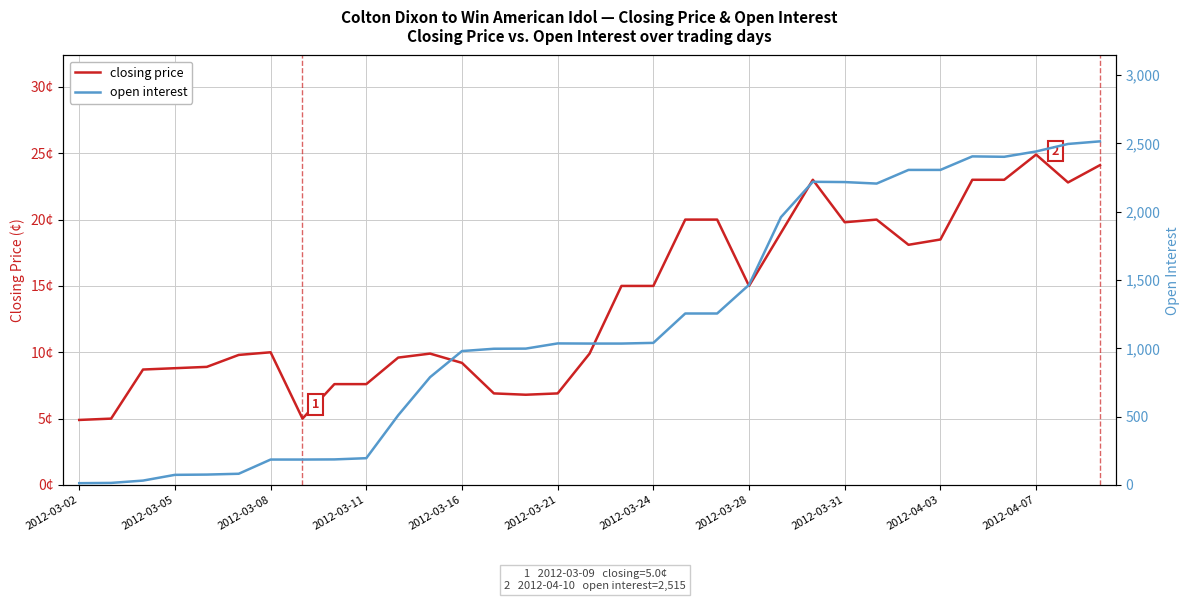

True or false: open interest and closing price cross at least once.

False